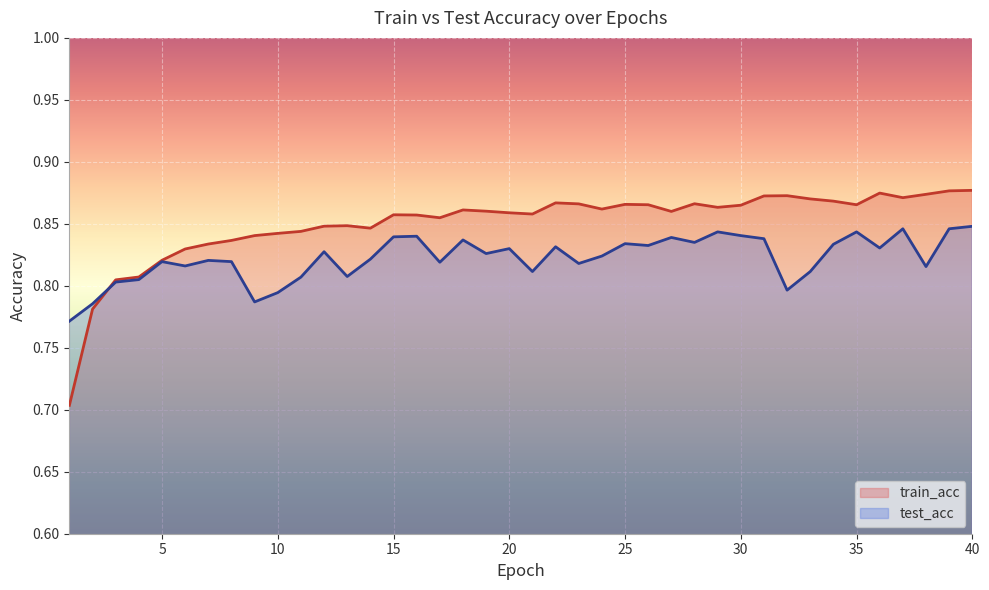

Reading right to left, transcribe all the data shown in this chart.

train_acc: 40=0.9	39=0.9	38=0.9	37=0.9	36=0.9	35=0.9	34=0.9	33=0.9	32=0.9	31=0.9	30=0.9	29=0.9	28=0.9	27=0.9	26=0.9	25=0.9	24=0.9	23=0.9	22=0.9	21=0.9	20=0.9	19=0.9	18=0.9	17=0.9	16=0.9	15=0.9	14=0.8	13=0.8	12=0.8	11=0.8	10=0.8	9=0.8	8=0.8	7=0.8	6=0.8	5=0.8	4=0.8	3=0.8	2=0.8	1=0.7
test_acc: 40=0.8	39=0.8	38=0.8	37=0.8	36=0.8	35=0.8	34=0.8	33=0.8	32=0.8	31=0.8	30=0.8	29=0.8	28=0.8	27=0.8	26=0.8	25=0.8	24=0.8	23=0.8	22=0.8	21=0.8	20=0.8	19=0.8	18=0.8	17=0.8	16=0.8	15=0.8	14=0.8	13=0.8	12=0.8	11=0.8	10=0.8	9=0.8	8=0.8	7=0.8	6=0.8	5=0.8	4=0.8	3=0.8	2=0.8	1=0.8